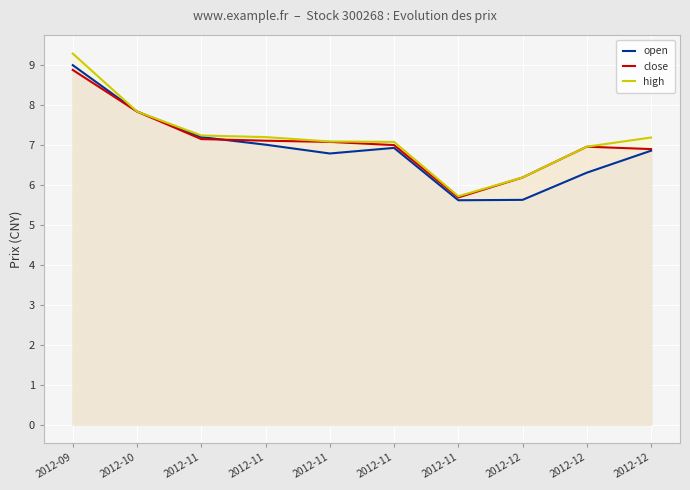

Reading left to right, transcribe all the data shown in this chart.

open: 2012-09=9.0	2012-10=7.8	2012-11=7.2	2012-11=7.0	2012-11=6.8	2012-11=6.9	2012-11=5.6	2012-12=5.6	2012-12=6.3	2012-12=6.8
close: 2012-09=8.9	2012-10=7.8	2012-11=7.1	2012-11=7.1	2012-11=7.1	2012-11=7.0	2012-11=5.7	2012-12=6.2	2012-12=7.0	2012-12=6.9
high: 2012-09=9.3	2012-10=7.8	2012-11=7.2	2012-11=7.2	2012-11=7.1	2012-11=7.1	2012-11=5.7	2012-12=6.2	2012-12=7.0	2012-12=7.2